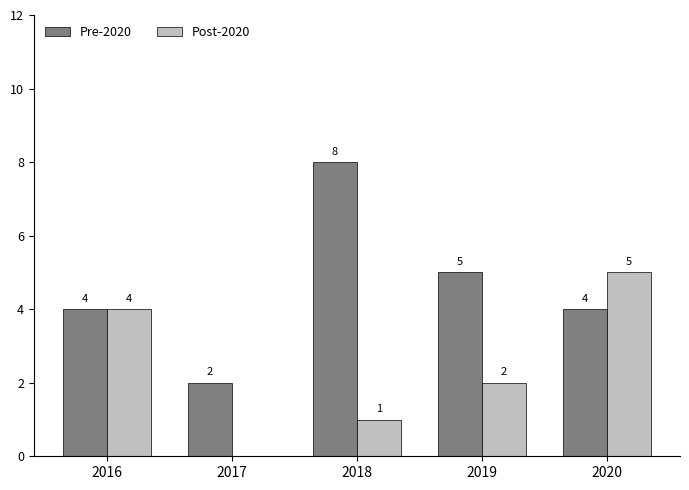

What is the average value of the Post-2020 series?

2